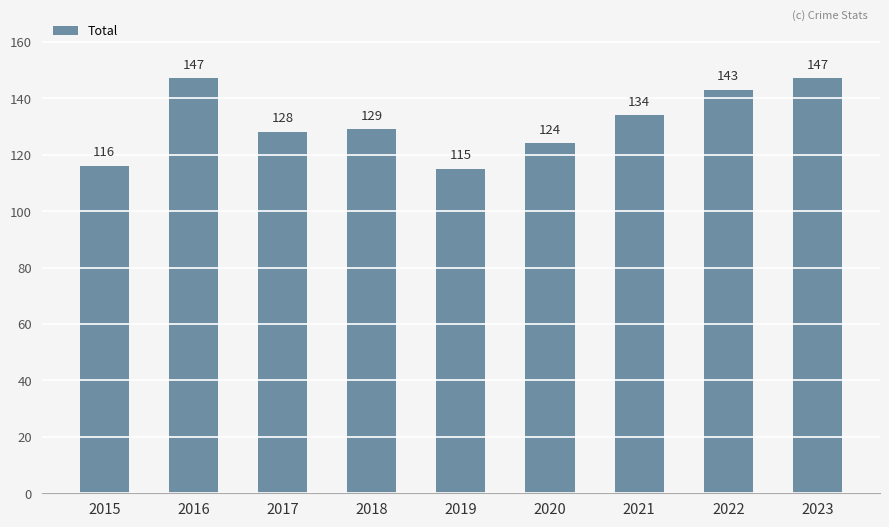

What is the greatest value displayed?

147